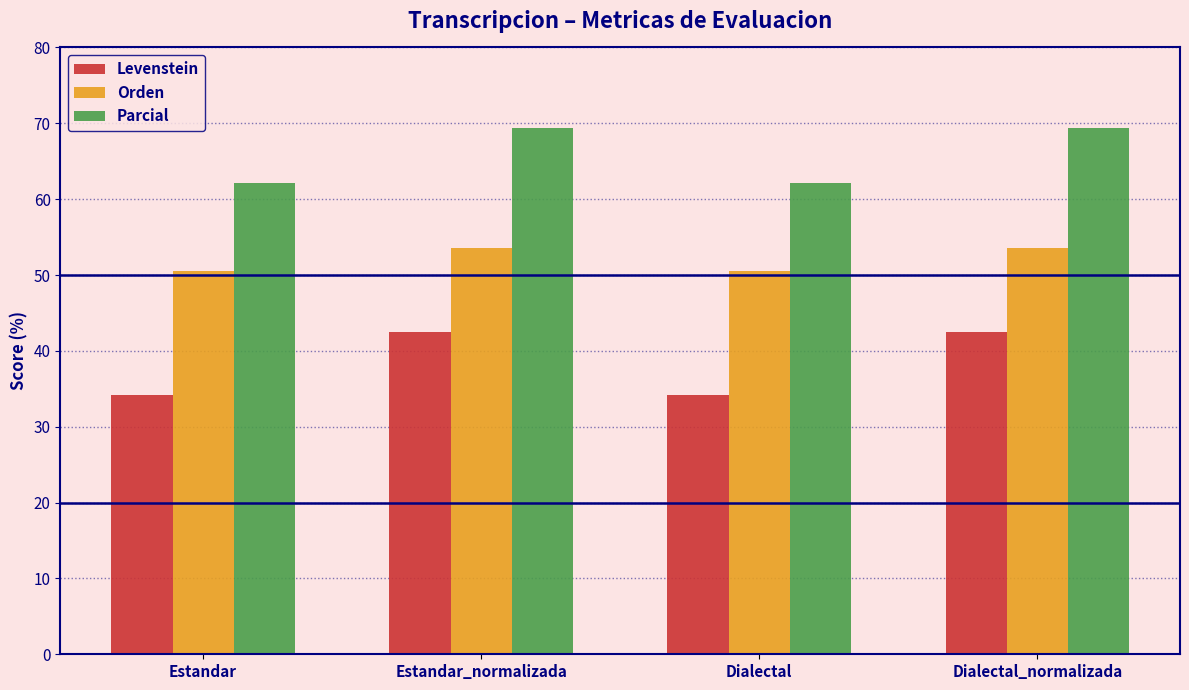

What is the value of the Parcial bar at the 2nd from the left?

69.4